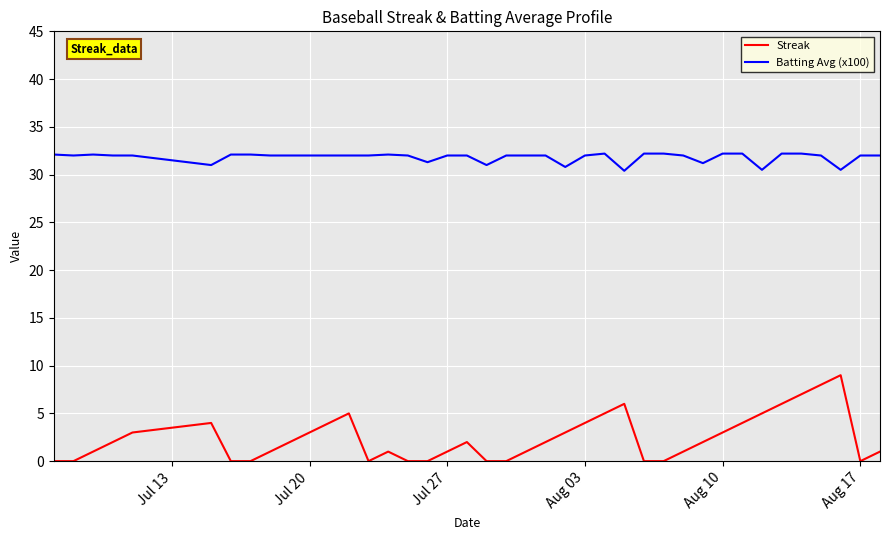

True or false: Batting Avg (x100) and Streak cross at least once.

False